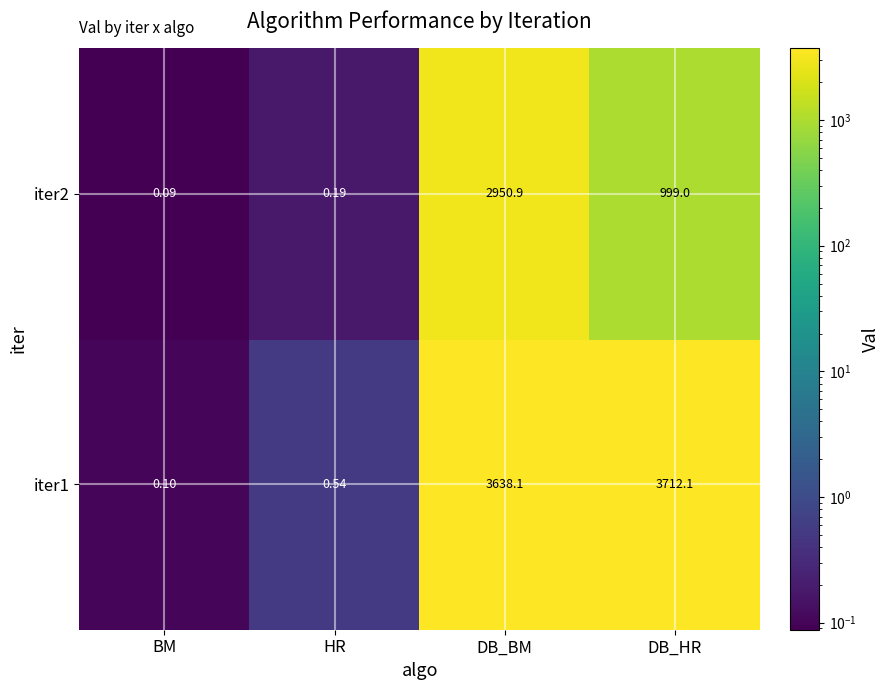

Rank the series at DB_HR from lowest to highest value.

iter2, iter1